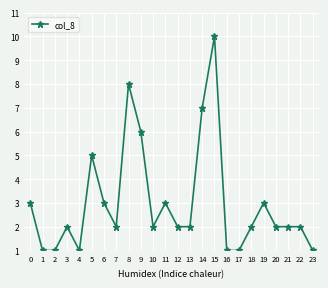

Reading right to left, what are all the values shown in this chart?

1	2	2	2	3	2	1	1	10	7	2	2	3	2	6	8	2	3	5	1	2	1	1	3